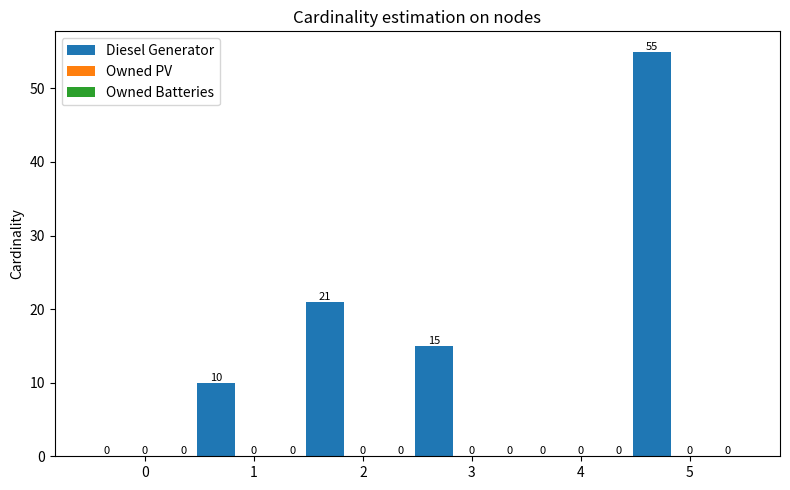

What is the sum of all values?

101